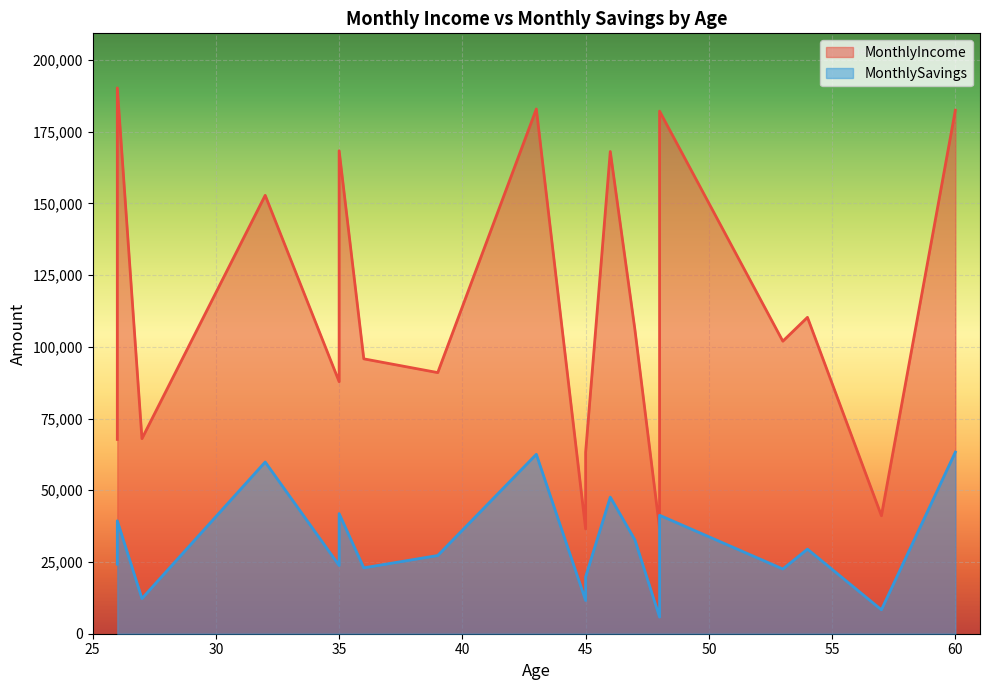

List the series in order of their peak value, highest first.

MonthlyIncome, MonthlySavings